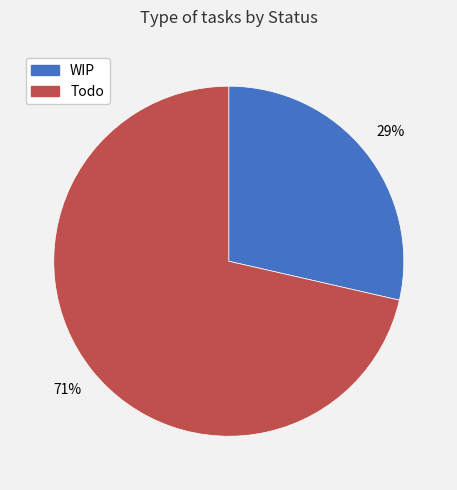

The WIP slice represents 29% of the pie. True or false?

True